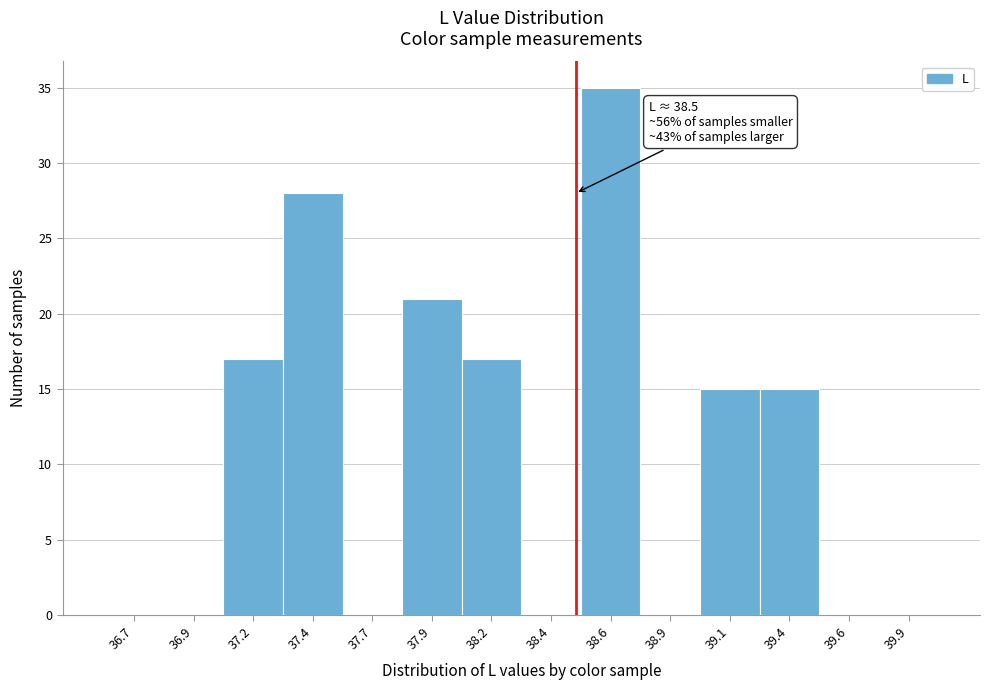

Reading right to left, list all the values displayed in this chart.

39.9=0	39.6=0	39.4=15	39.1=15	38.9=0	38.6=35	38.4=0	38.2=17	37.9=21	37.7=0	37.4=28	37.2=17	36.9=0	36.7=0